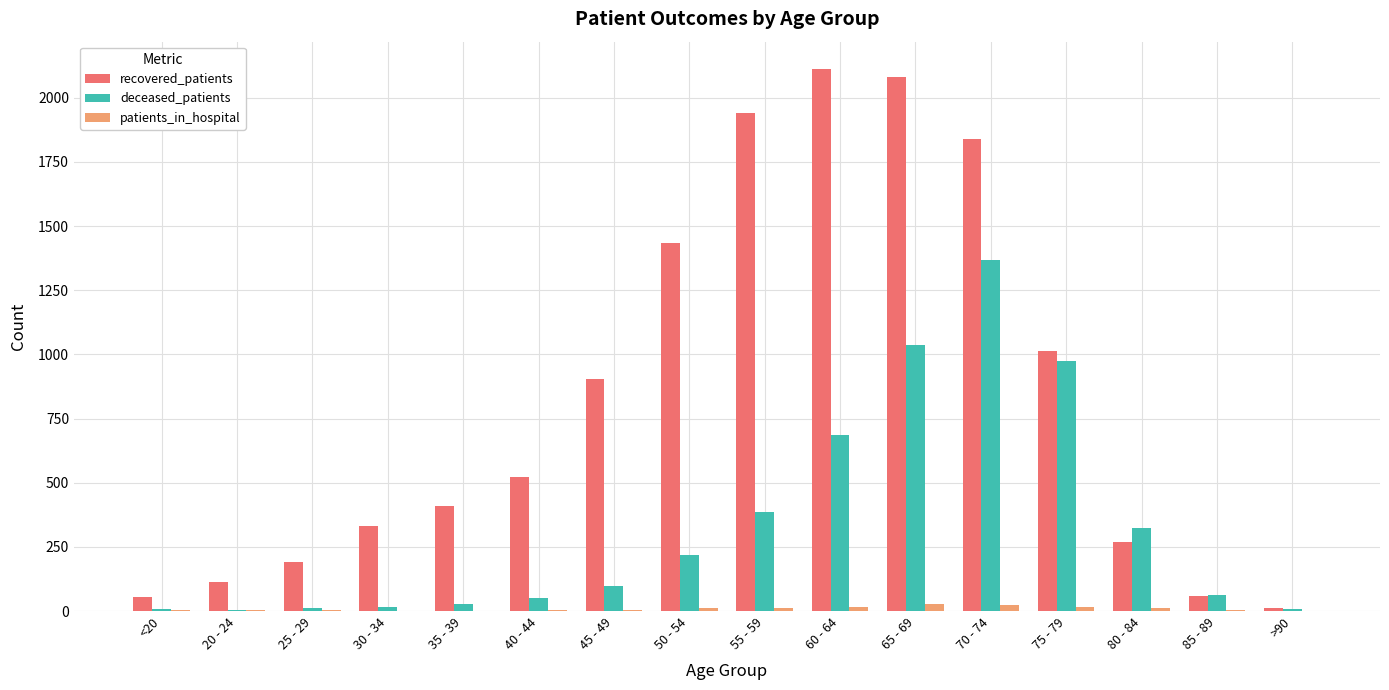

Which series has the largest total across all categories?

recovered_patients